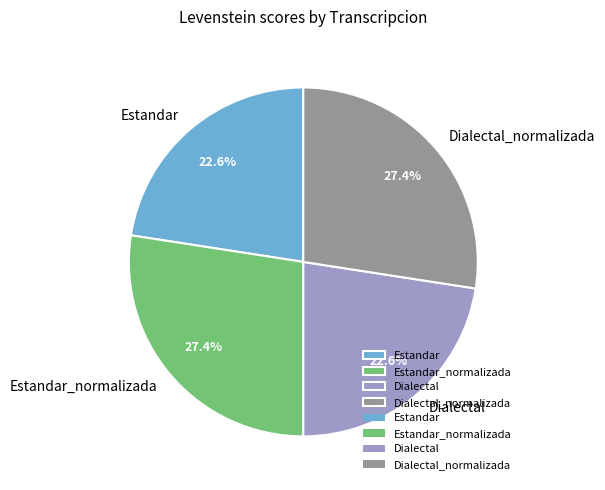

What percentage is NOT represented by Dialectal_normalizada?

72.6%